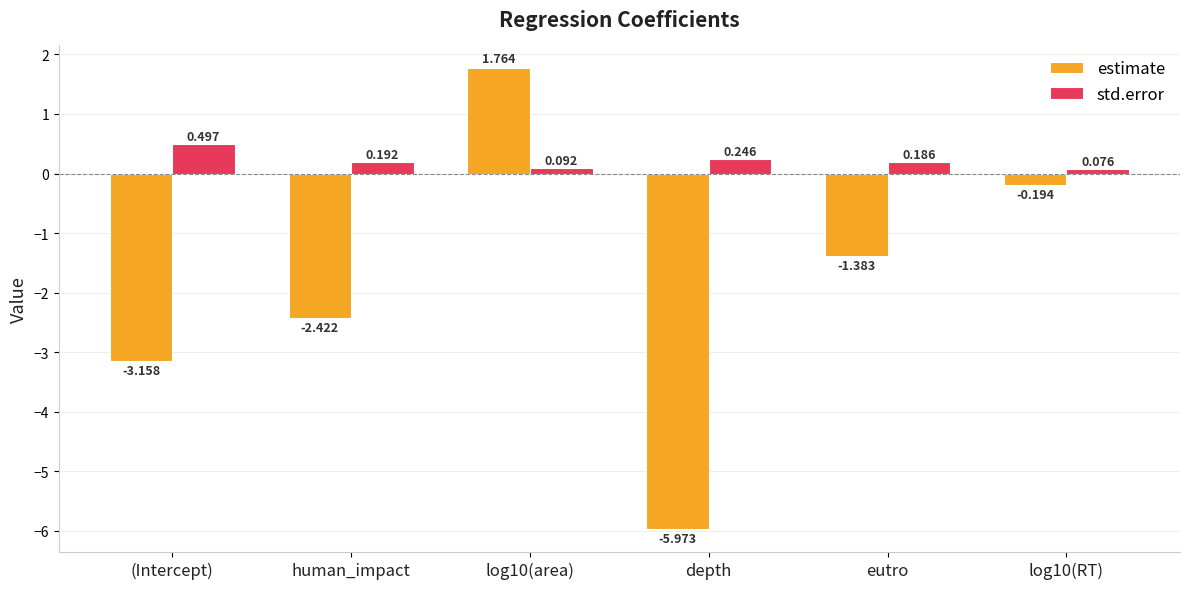

At which label is estimate closest to -2?

human_impact